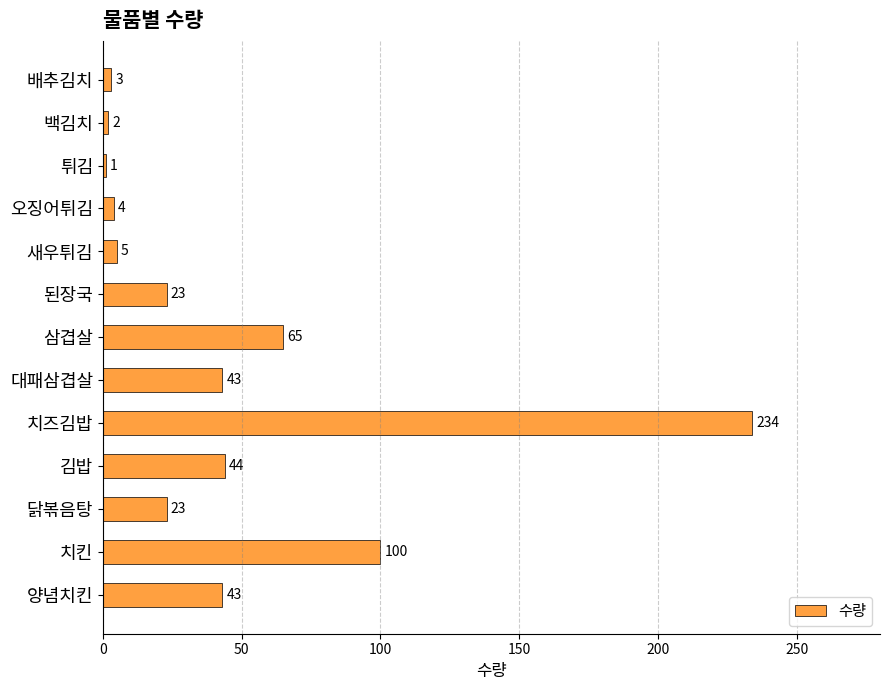

How many data points does each series have?

13